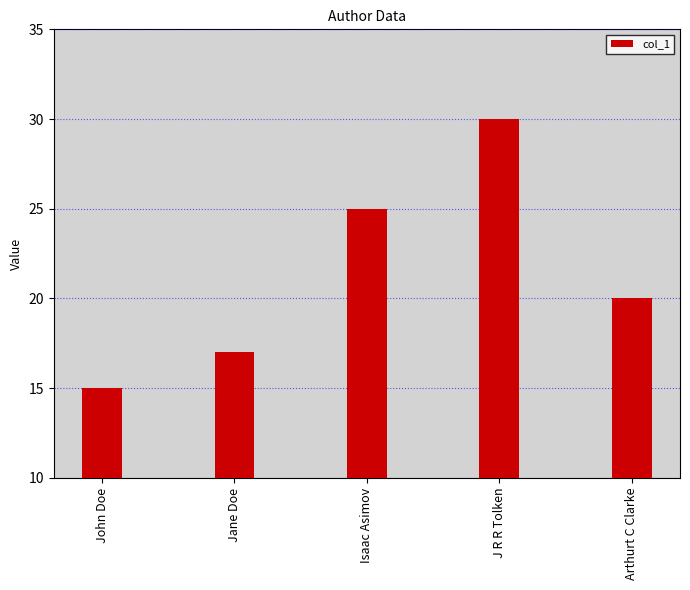

Reading right to left, extract all data points from this chart.

Arthurt C Clarke=20	J R R Tolken=30	Isaac Asimov=25	Jane Doe=17	John Doe=15